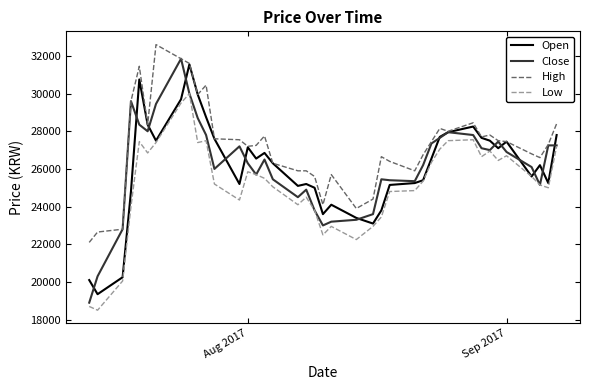

What is the maximum value shown in the chart?

32600